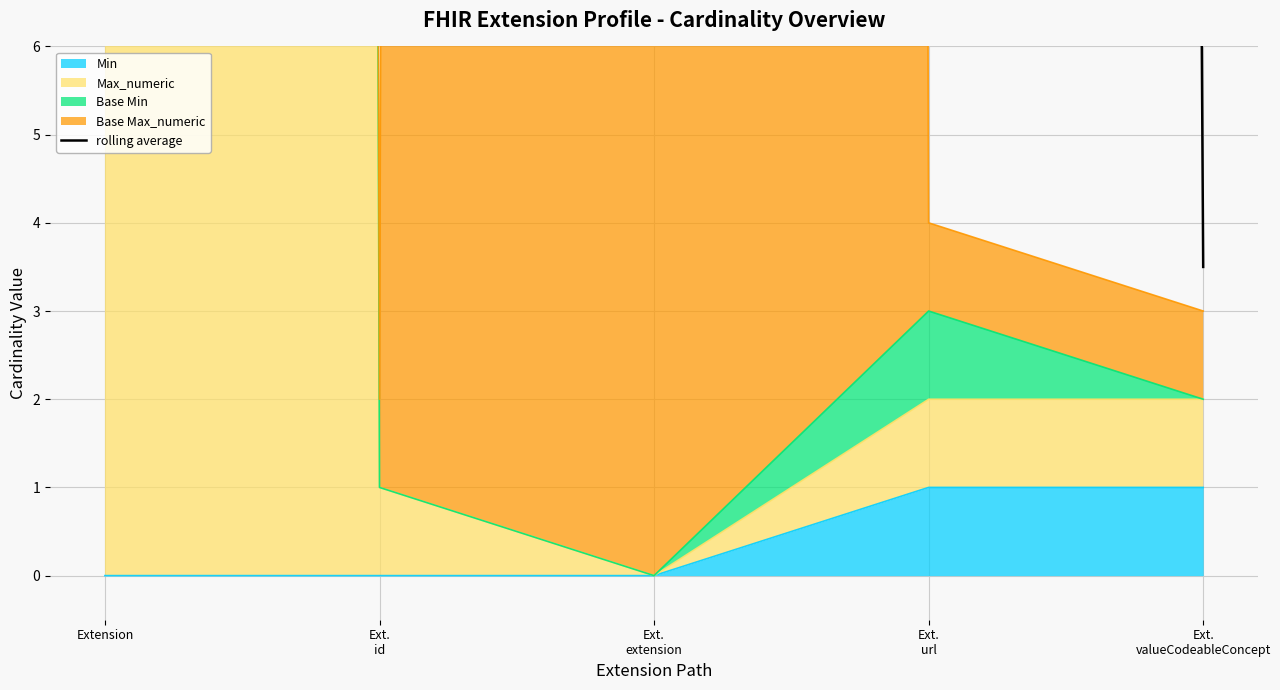

The value of Min at Extension is 0. True or false?

True